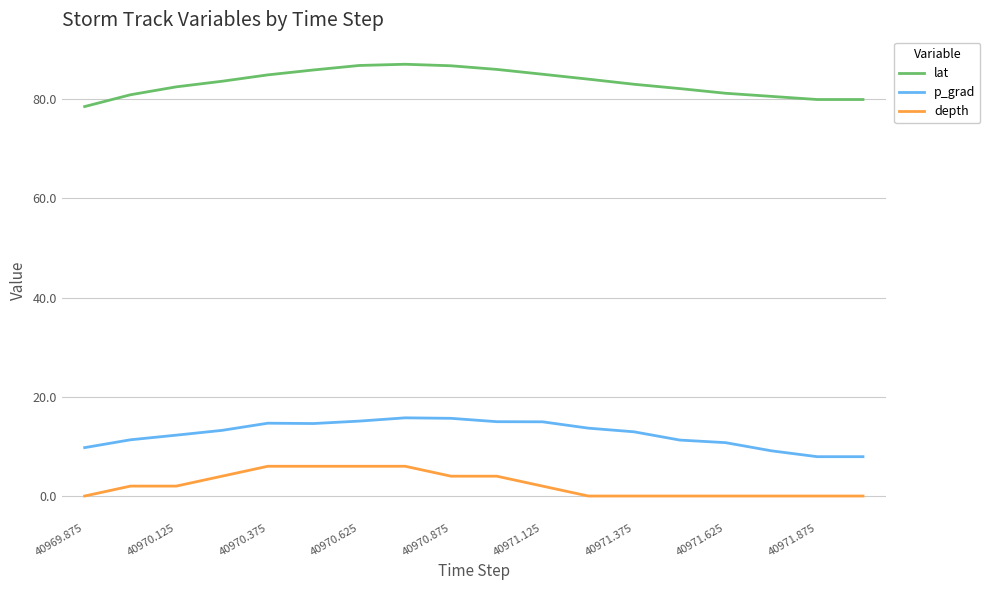

How many series are shown in this chart?

3